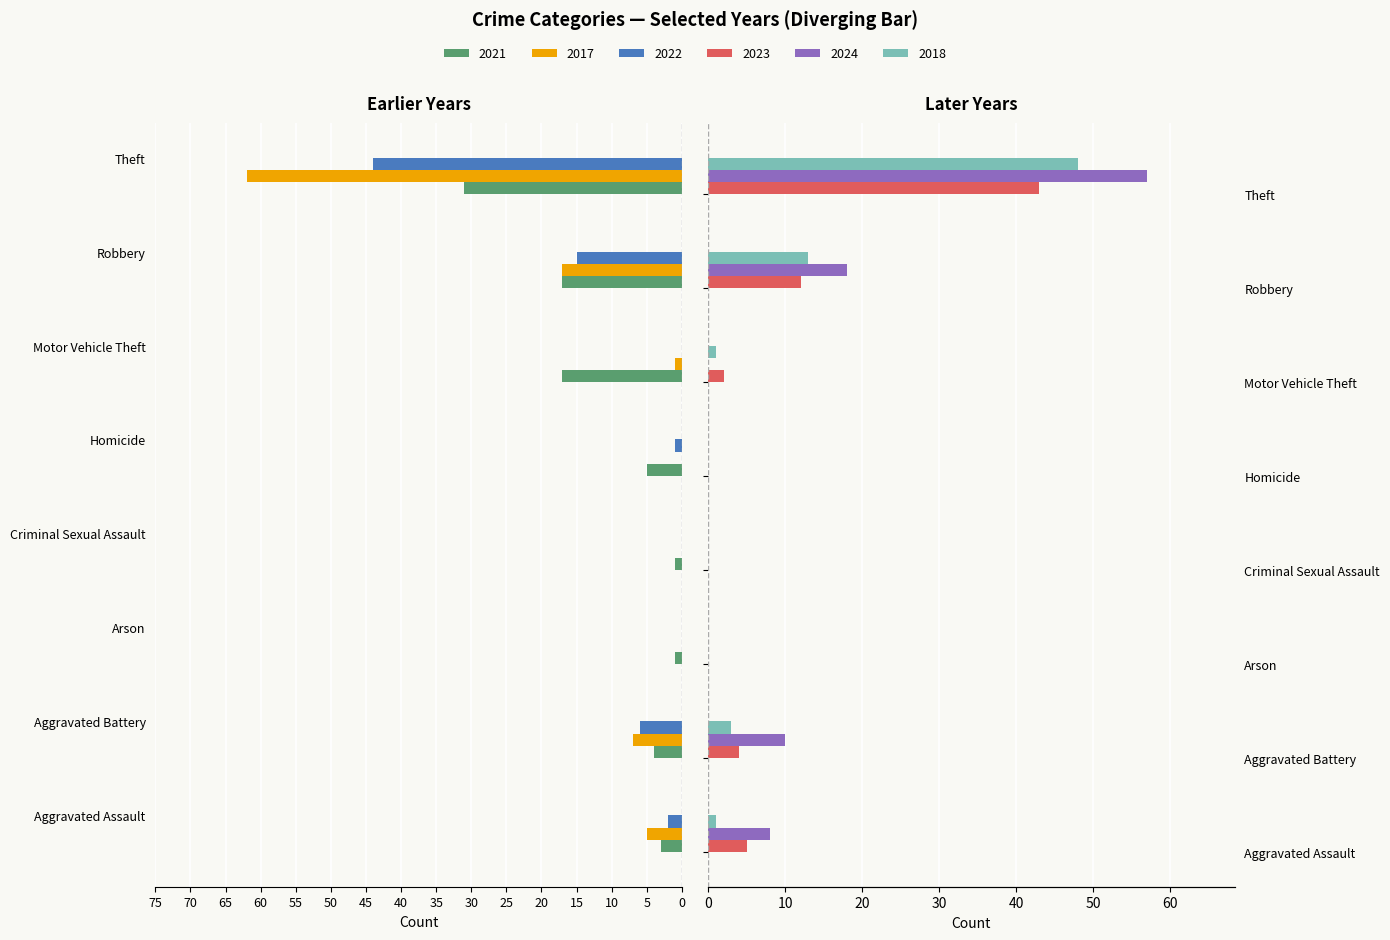

Read the 2017 value at Aggravated Battery, to the nearest 5.

-5